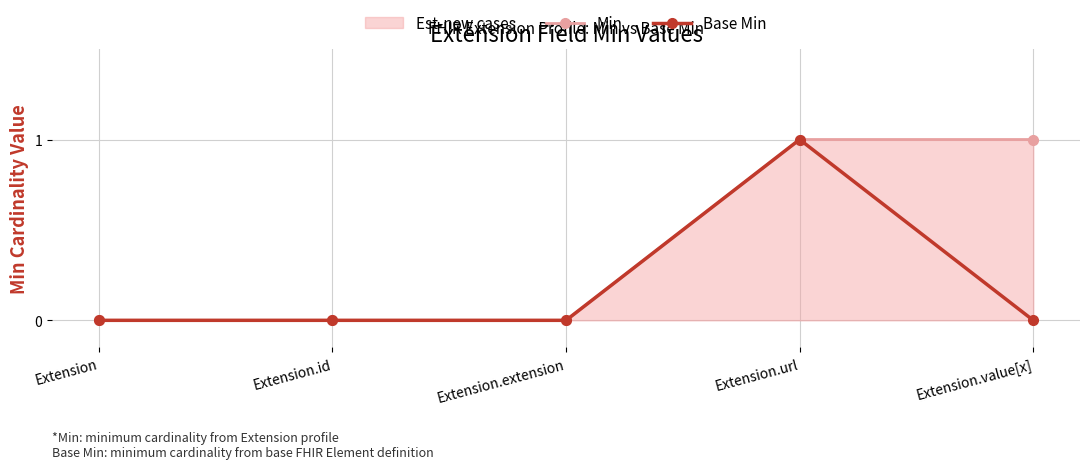

Between Extension.extension and Extension.id, which is larger?

Extension.extension